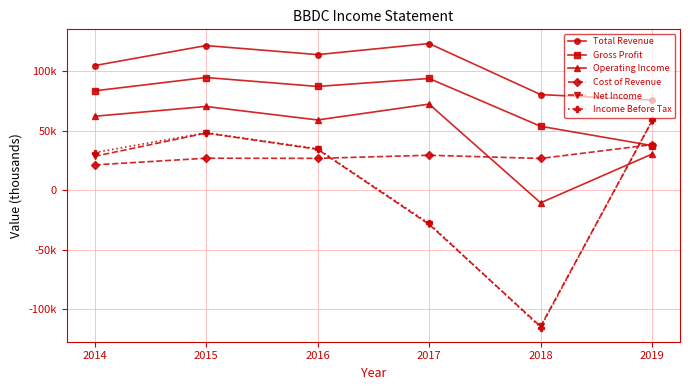

Is this an area chart (filled region under the line)?

No